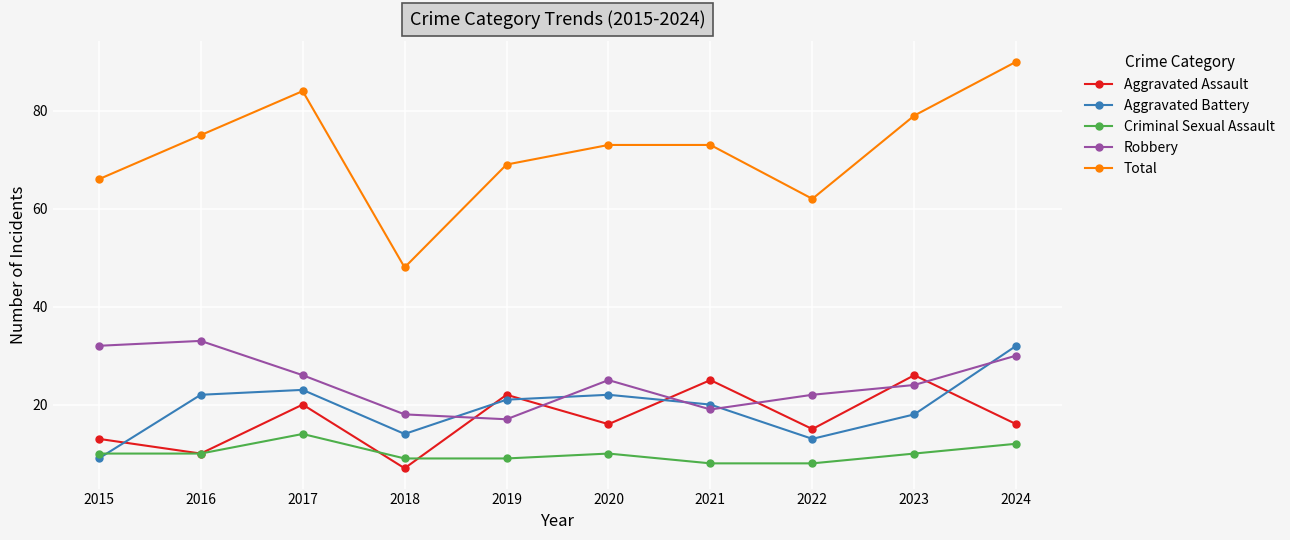

What is the difference between the maximum and minimum values in the Aggravated Battery series?

23